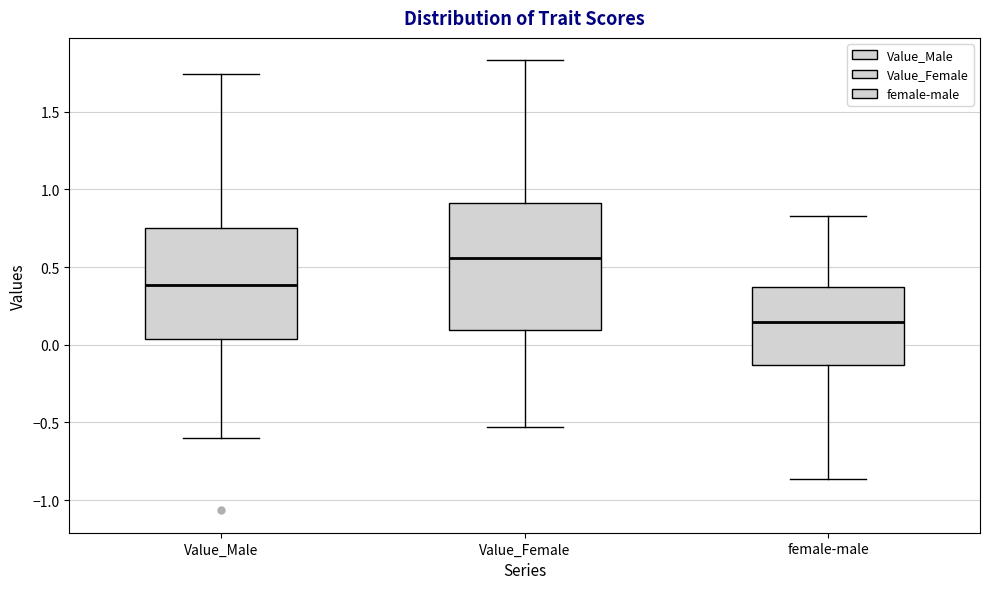

Which box is the tallest, from its lower edge to its upper edge?

Value_Female